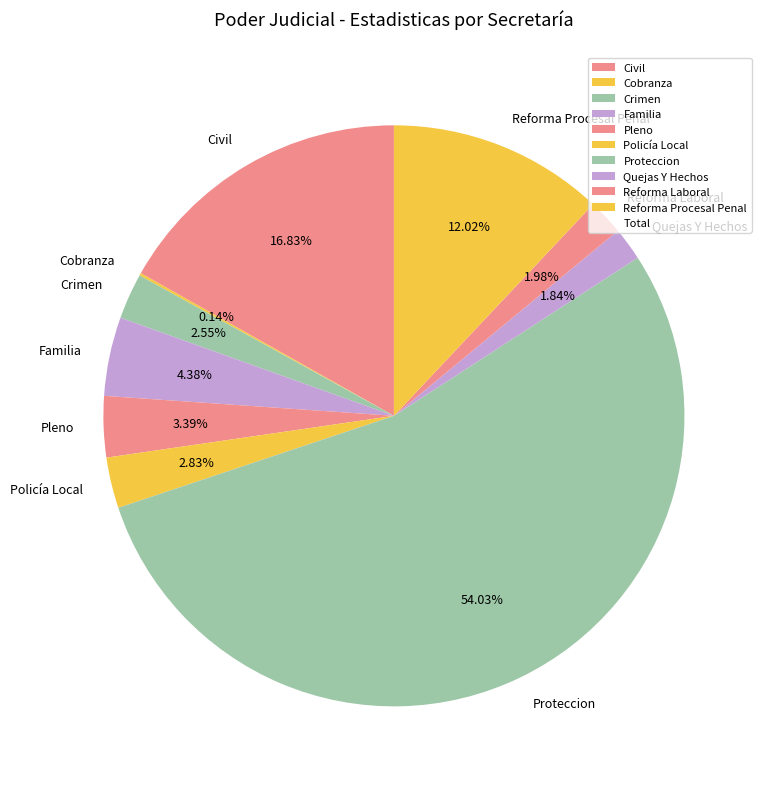

Combined, what portion of the pie is Quejas Y Hechos and Reforma Procesal Penal?

13.9%